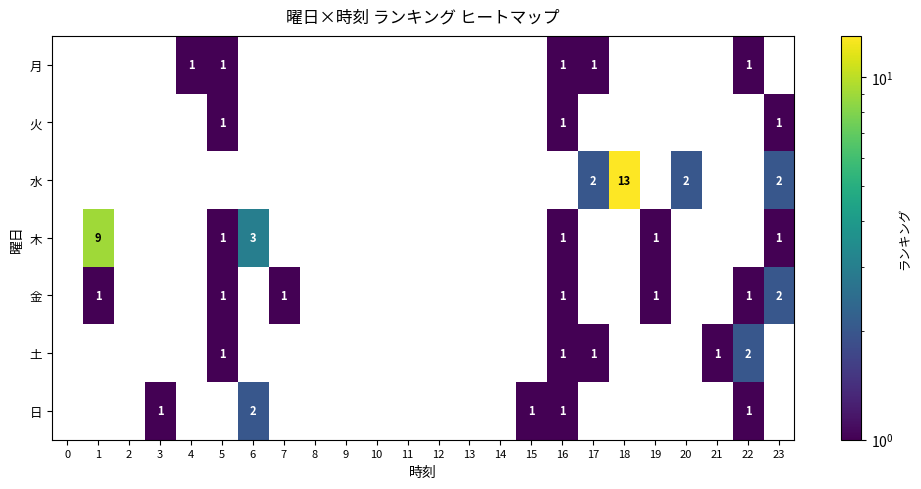

True or false: 土 has a value of 1 at 19.

False